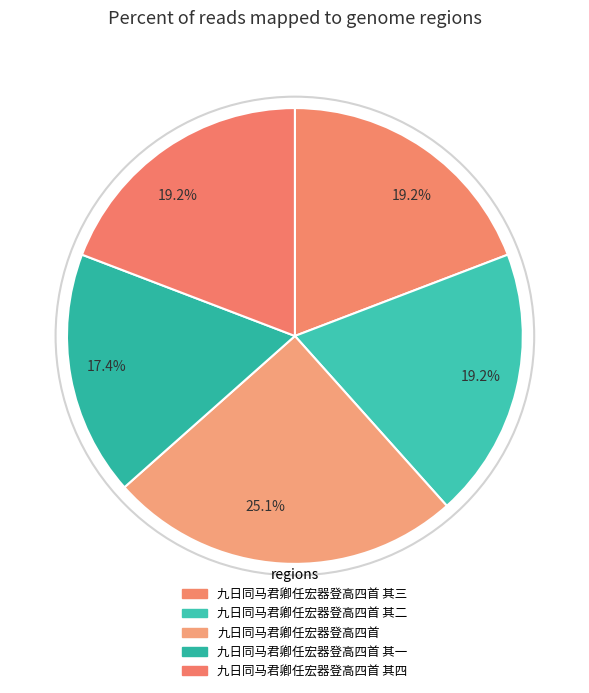

How many slices are in this pie chart?

5